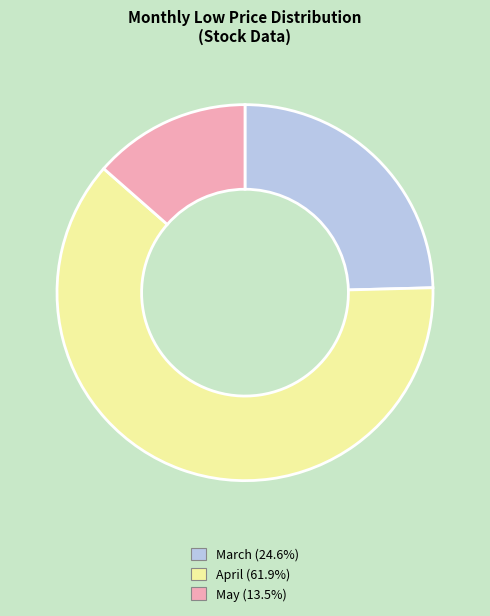

Is there any slice that represents more than half of the pie?

Yes